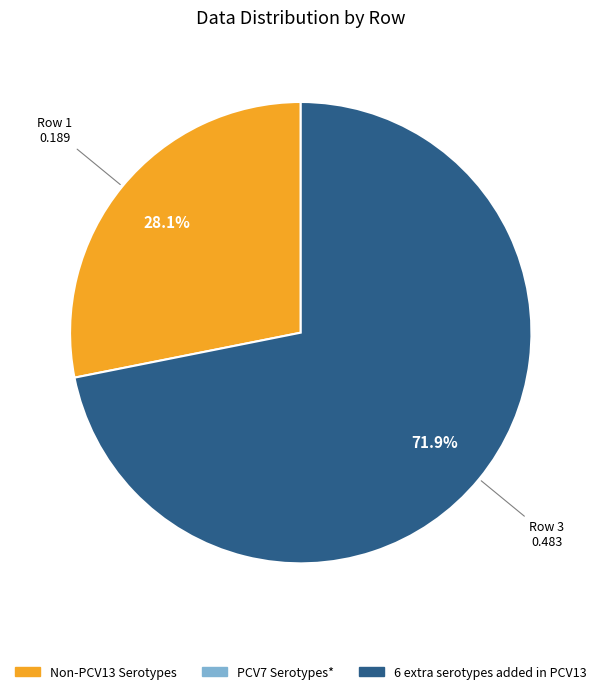

Is there any slice that represents more than half of the pie?

Yes